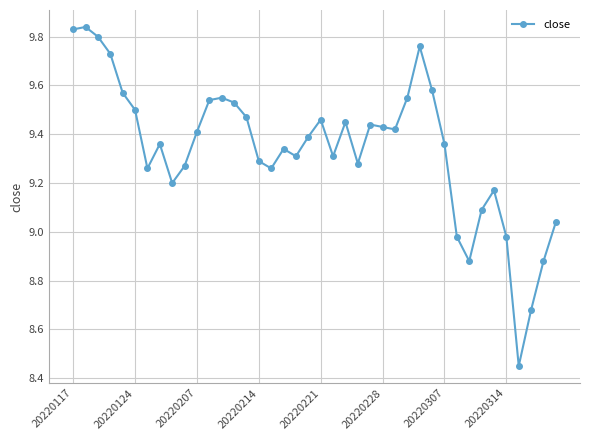

What is the difference between the maximum and second lowest values?

1.2